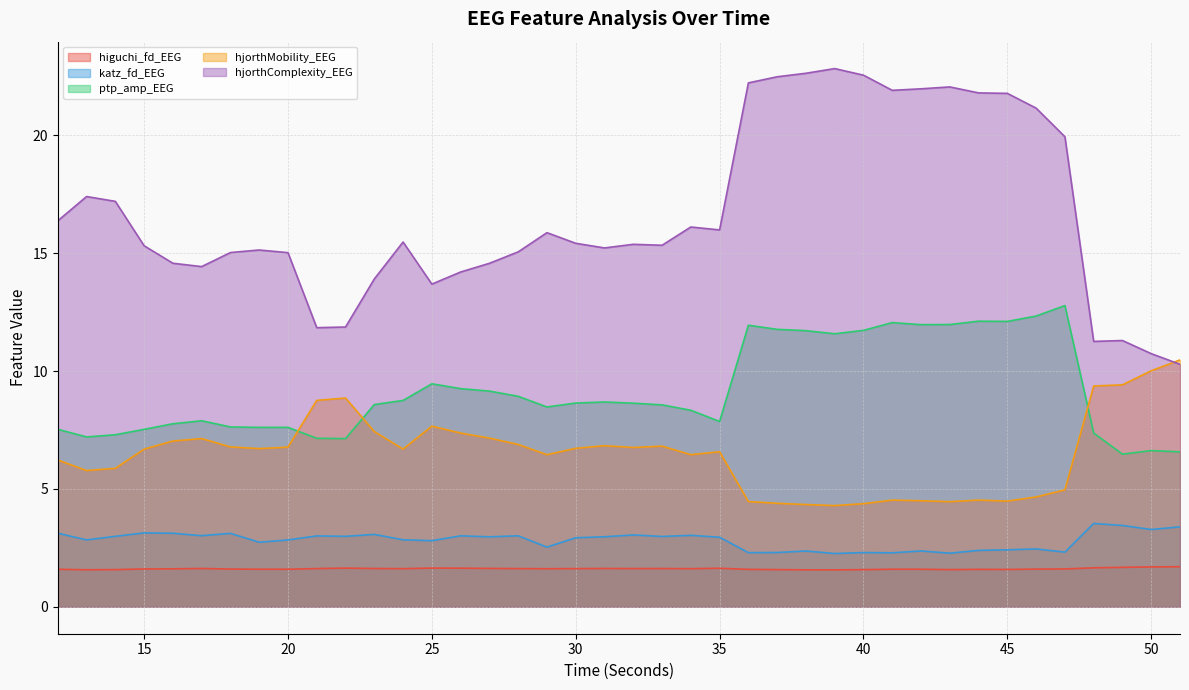

What value does the hjorthMobility_EEG series have at 46?

4.7